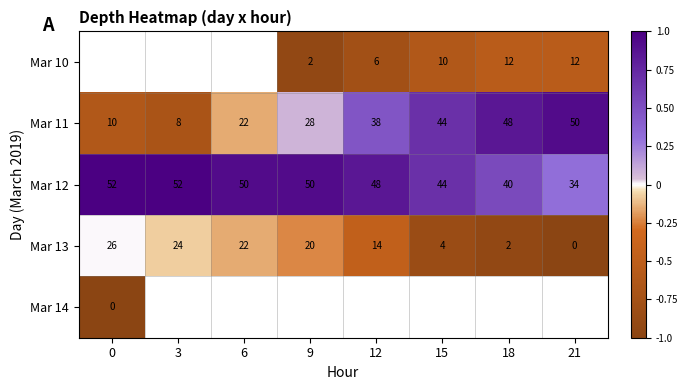

Is the value of Mar 13 at 3 greater than the value of Mar 12 at 0?

No